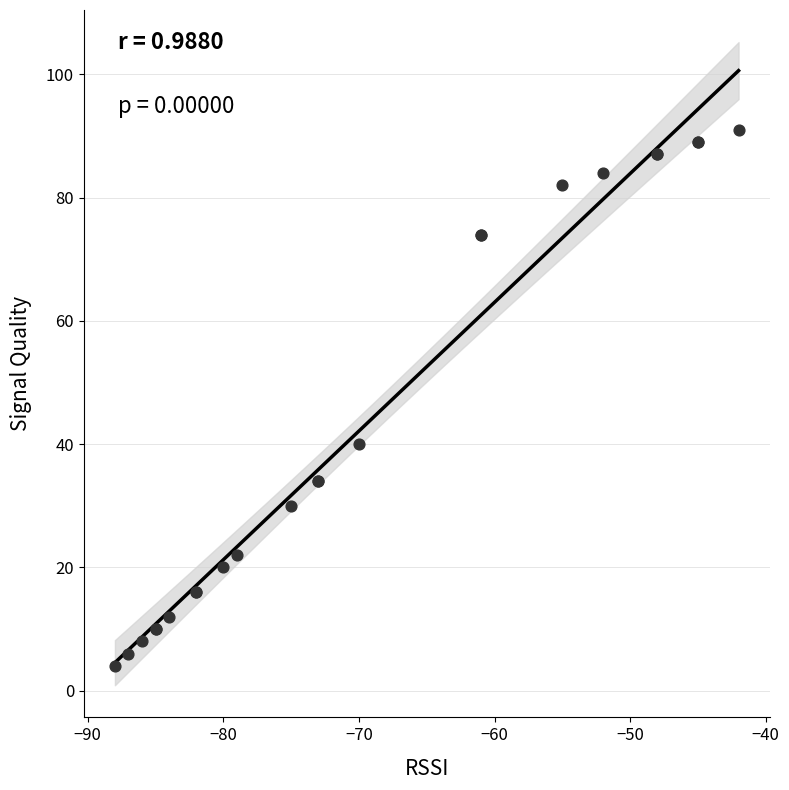

What Y value in the scatter plot is closest to 47?

40